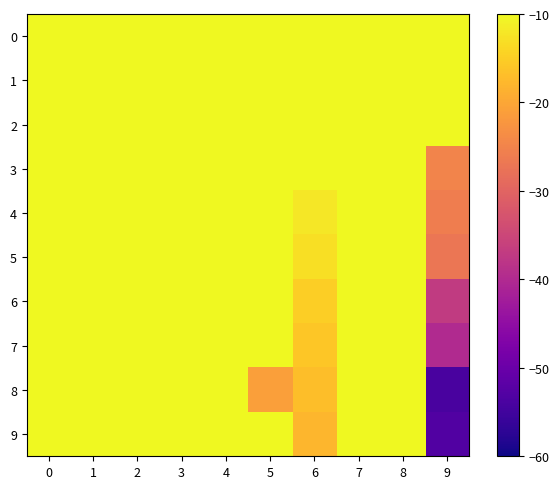

Rank the series by their maximum value, from highest to lowest.

9, 4, 8, 2, 3, 5, 0, 1, 6, 7